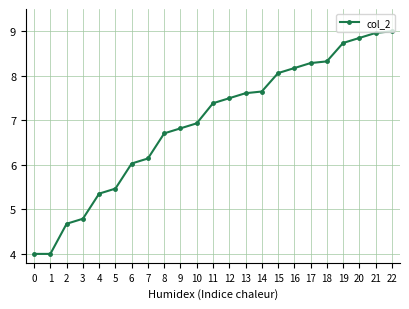

Is it true that the value at 9 is 6.8?

True